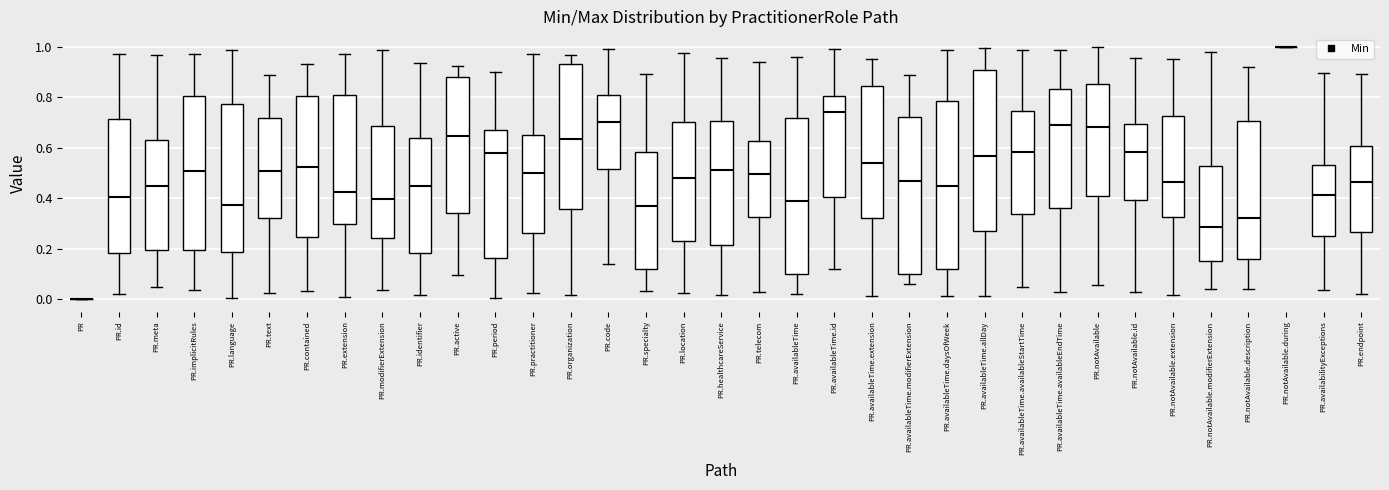

Reading left to right, read every box against the y-axis: the position of its median line, the range the box covers, and the ends of its whiskers. The values are not printed on the chart, so give them approximately, as read against the axis.

PR: box collapsed to a line at 0.00, whiskers 0.00 to 0.00
PR.id: median 0.40, box 0.18 to 0.72, whiskers 0.02 to 0.96
PR.meta: median 0.44, box 0.20 to 0.62, whiskers 0.04 to 0.96
PR.implicitRules: median 0.50, box 0.20 to 0.80, whiskers 0.04 to 0.96
PR.language: median 0.38, box 0.18 to 0.78, whiskers 0.00 to 0.98
PR.text: median 0.50, box 0.32 to 0.72, whiskers 0.02 to 0.88
PR.contained: median 0.52, box 0.24 to 0.80, whiskers 0.04 to 0.92
PR.extension: median 0.42, box 0.30 to 0.82, whiskers 0.00 to 0.98
PR.modifierExtension: median 0.40, box 0.24 to 0.68, whiskers 0.04 to 0.98
PR.identifier: median 0.44, box 0.18 to 0.64, whiskers 0.02 to 0.94
PR.active: median 0.64, box 0.34 to 0.88, whiskers 0.10 to 0.92
PR.period: median 0.58, box 0.16 to 0.68, whiskers 0.00 to 0.90
PR.practitioner: median 0.50, box 0.26 to 0.64, whiskers 0.02 to 0.98
PR.organization: median 0.64, box 0.36 to 0.94, whiskers 0.02 to 0.96
PR.code: median 0.70, box 0.52 to 0.80, whiskers 0.14 to 1.00
PR.specialty: median 0.36, box 0.12 to 0.58, whiskers 0.04 to 0.90
PR.location: median 0.48, box 0.24 to 0.70, whiskers 0.02 to 0.98
PR.healthcareService: median 0.52, box 0.22 to 0.70, whiskers 0.02 to 0.96
PR.telecom: median 0.50, box 0.32 to 0.62, whiskers 0.02 to 0.94
PR.availableTime: median 0.38, box 0.10 to 0.72, whiskers 0.02 to 0.96
PR.availableTime.id: median 0.74, box 0.40 to 0.80, whiskers 0.12 to 1.00
PR.availableTime.extension: median 0.54, box 0.32 to 0.84, whiskers 0.02 to 0.96
PR.availableTime.modifierExtension: median 0.46, box 0.10 to 0.72, whiskers 0.06 to 0.88
PR.availableTime.daysOfWeek: median 0.44, box 0.12 to 0.78, whiskers 0.02 to 0.98
PR.availableTime.allDay: median 0.56, box 0.28 to 0.90, whiskers 0.02 to 1.00
PR.availableTime.availableStartTime: median 0.58, box 0.34 to 0.74, whiskers 0.04 to 0.98
PR.availableTime.availableEndTime: median 0.70, box 0.36 to 0.84, whiskers 0.02 to 0.98
PR.notAvailable: median 0.68, box 0.40 to 0.86, whiskers 0.06 to 1.00
PR.notAvailable.id: median 0.58, box 0.40 to 0.70, whiskers 0.02 to 0.96
PR.notAvailable.extension: median 0.46, box 0.32 to 0.72, whiskers 0.02 to 0.94
PR.notAvailable.modifierExtension: median 0.28, box 0.14 to 0.52, whiskers 0.04 to 0.98
PR.notAvailable.description: median 0.32, box 0.16 to 0.70, whiskers 0.04 to 0.92
PR.notAvailable.during: box collapsed to a line at 1.00, whiskers 1.00 to 1.00
PR.availabilityExceptions: median 0.42, box 0.24 to 0.54, whiskers 0.04 to 0.90
PR.endpoint: median 0.46, box 0.26 to 0.60, whiskers 0.02 to 0.90